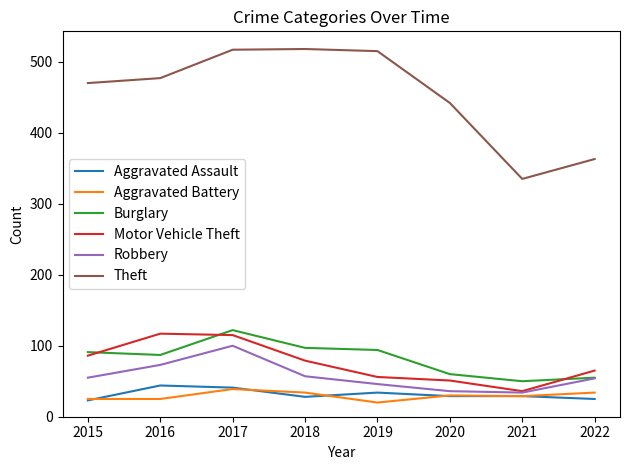

In Theft, how many points are lower than both neighbors (excluding endpoints)?

1